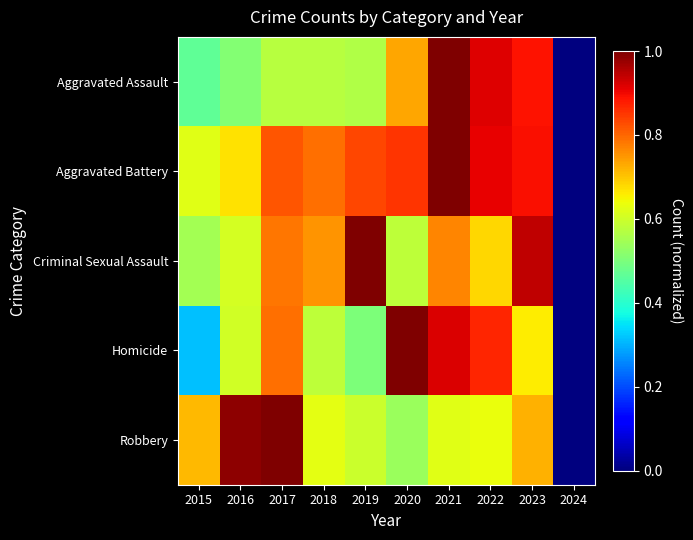

Reading right to left, transcribe all the data shown in this chart.

Aggravated Assault: 2024=0.0	2023=0.9	2022=0.9	2021=1.0	2020=0.7	2019=0.6	2018=0.6	2017=0.6	2016=0.5	2015=0.5
Aggravated Battery: 2024=0.0	2023=0.9	2022=0.9	2021=1.0	2020=0.9	2019=0.8	2018=0.8	2017=0.8	2016=0.7	2015=0.6
Criminal Sexual Assault: 2024=0.0	2023=0.9	2022=0.7	2021=0.8	2020=0.6	2019=1.0	2018=0.8	2017=0.8	2016=0.6	2015=0.6
Homicide: 2024=0.0	2023=0.7	2022=0.9	2021=0.9	2020=1.0	2019=0.5	2018=0.6	2017=0.8	2016=0.6	2015=0.3
Robbery: 2024=0.0	2023=0.7	2022=0.6	2021=0.6	2020=0.5	2019=0.6	2018=0.6	2017=1.0	2016=1.0	2015=0.7